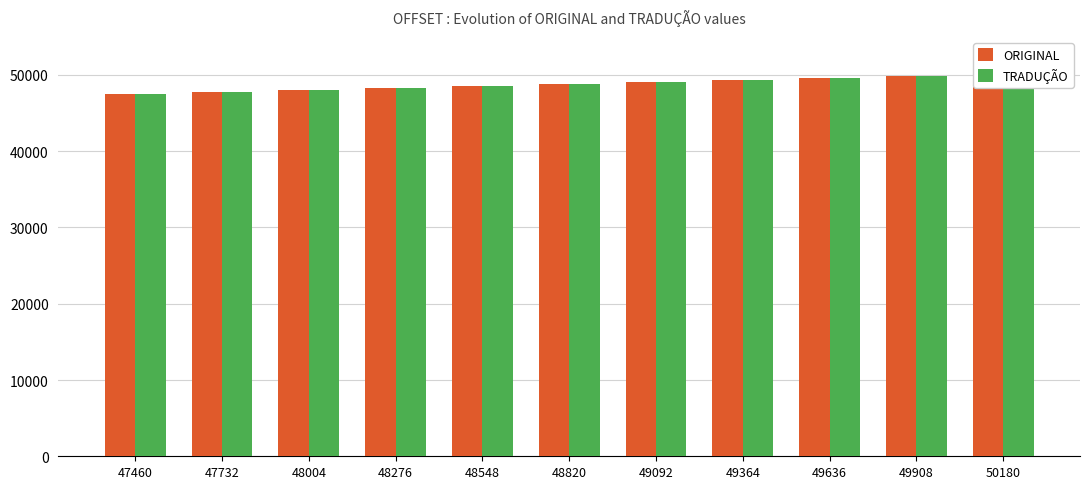

Count the number of data series in this chart.

2